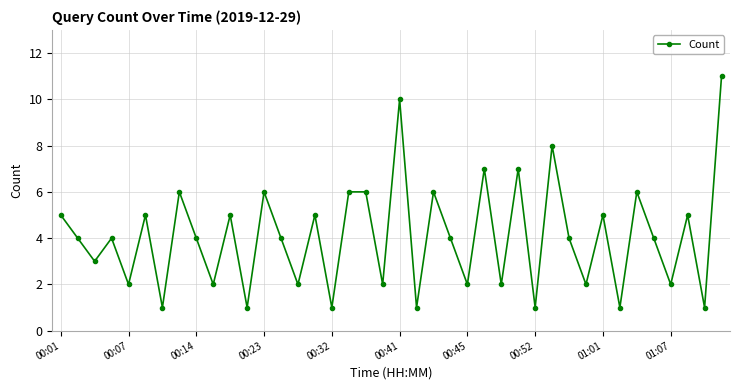

What is the maximum value shown in the chart?

11